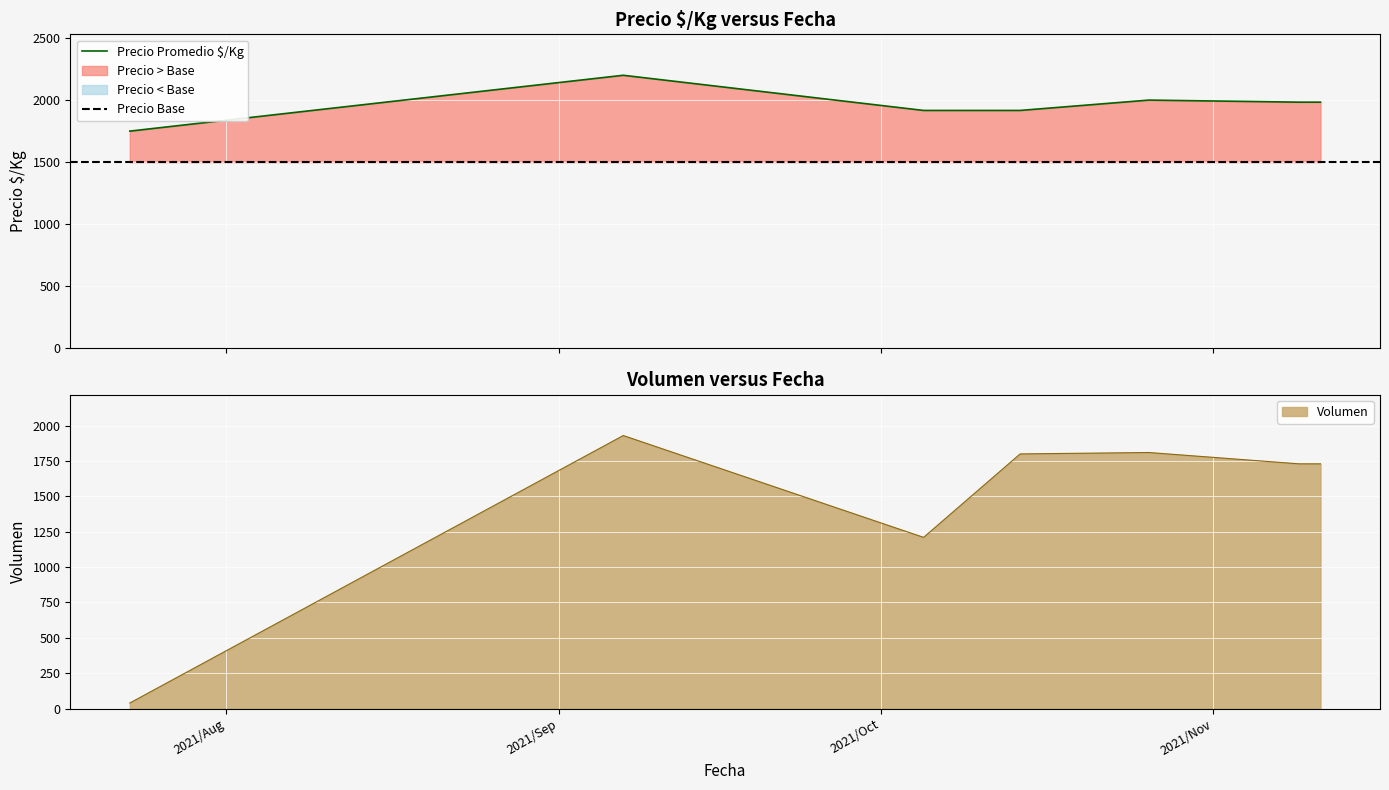

What is the lowest value of the Precio Promedio $/Kg series?

1750.0